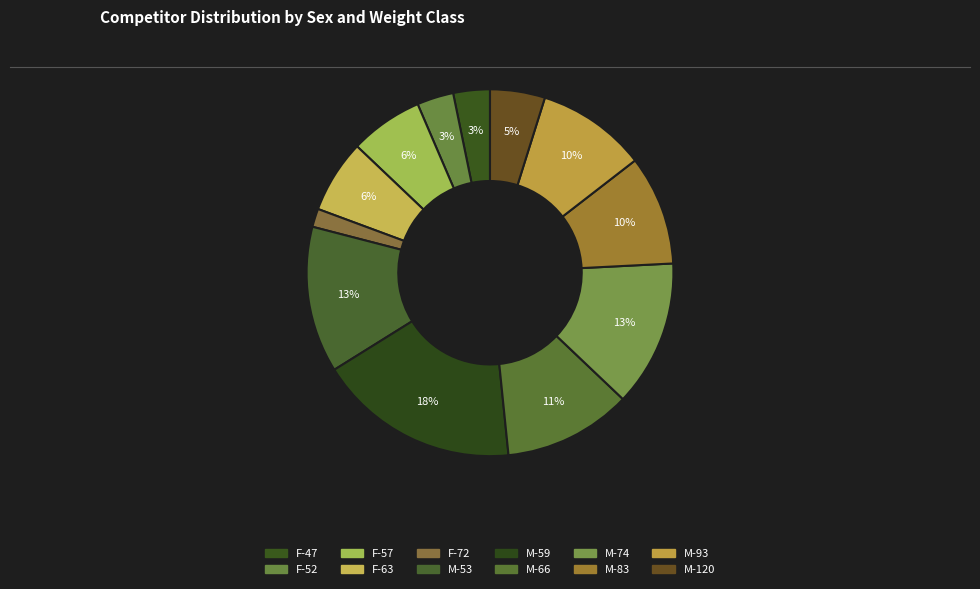

True or false: M-83 accounts for 16% of the total.

False